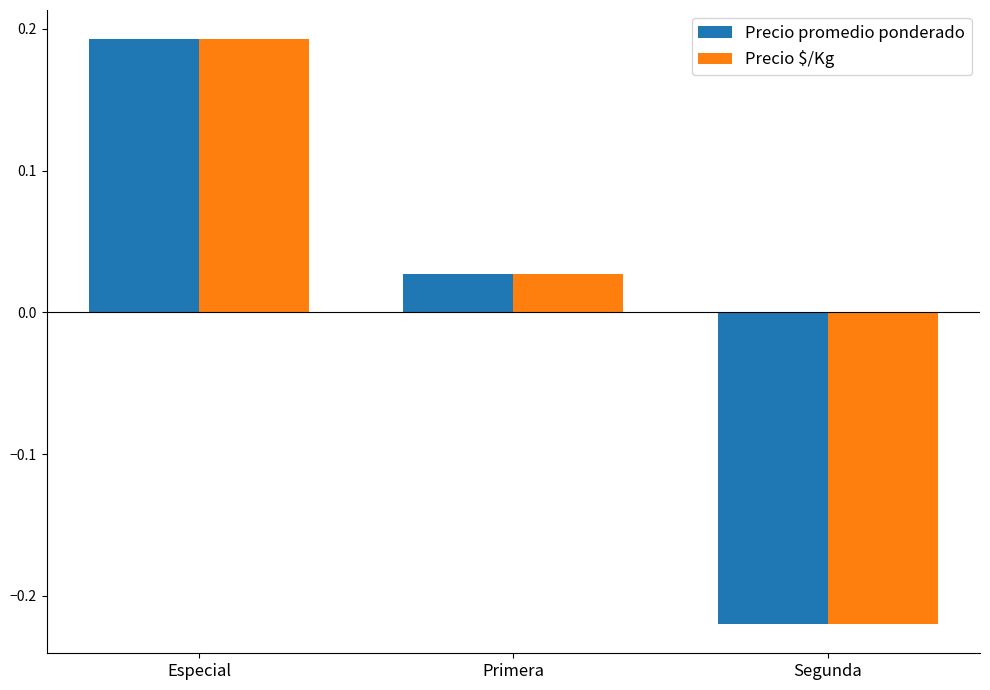

Rank the categories by Precio $/Kg value from lowest to highest.

Segunda, Primera, Especial